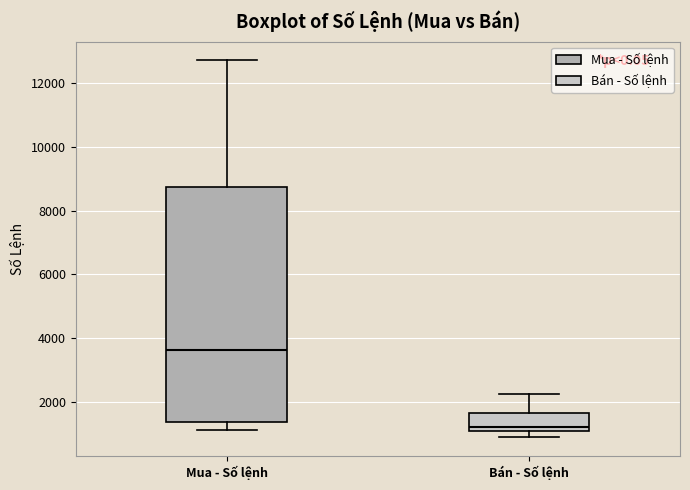

Where is the lower edge of the box for Mua - Số lệnh on the y-axis? The values are not printed on the chart, so give them approximately, as read against the axis.

1400